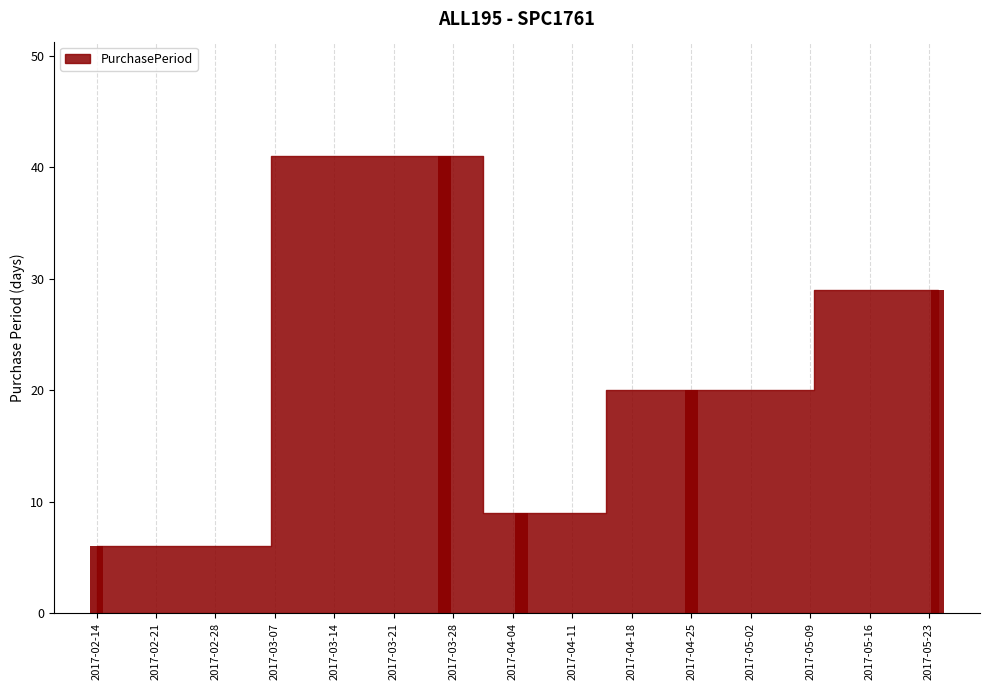

What is the label of the 5th bar from the left?

2017-05-23